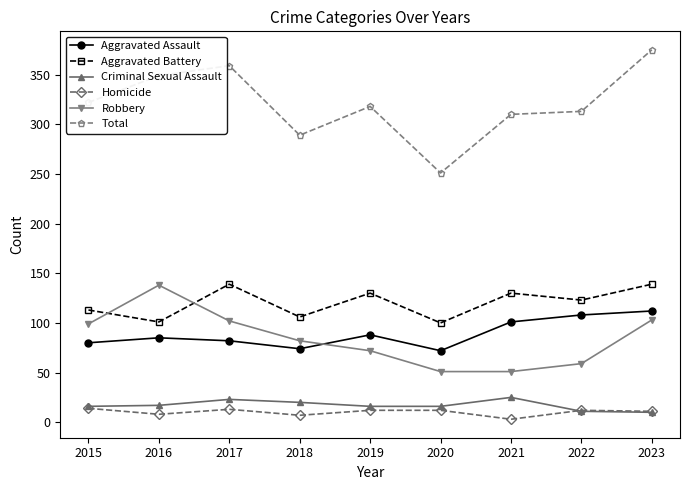

True or false: Robbery has a value of 195 at 2016.

False